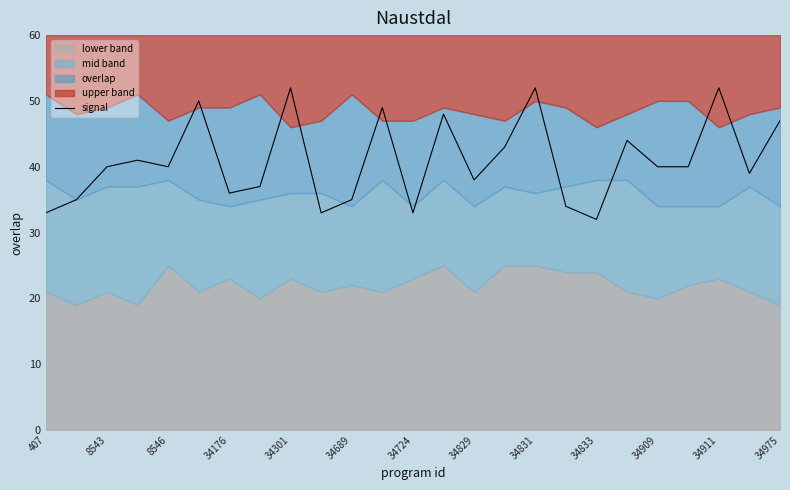

What is the difference between the second highest and minimum values?

20